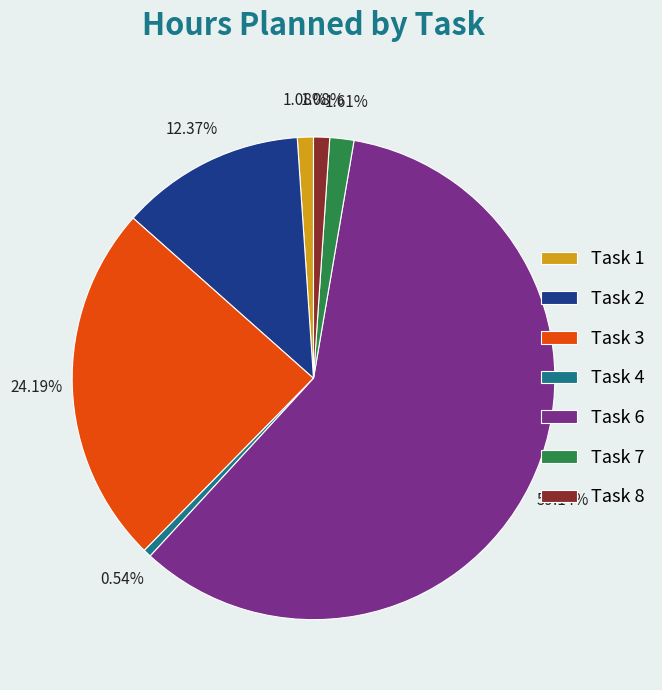

To the nearest percent, what percentage of the pie is Task 7?

2%